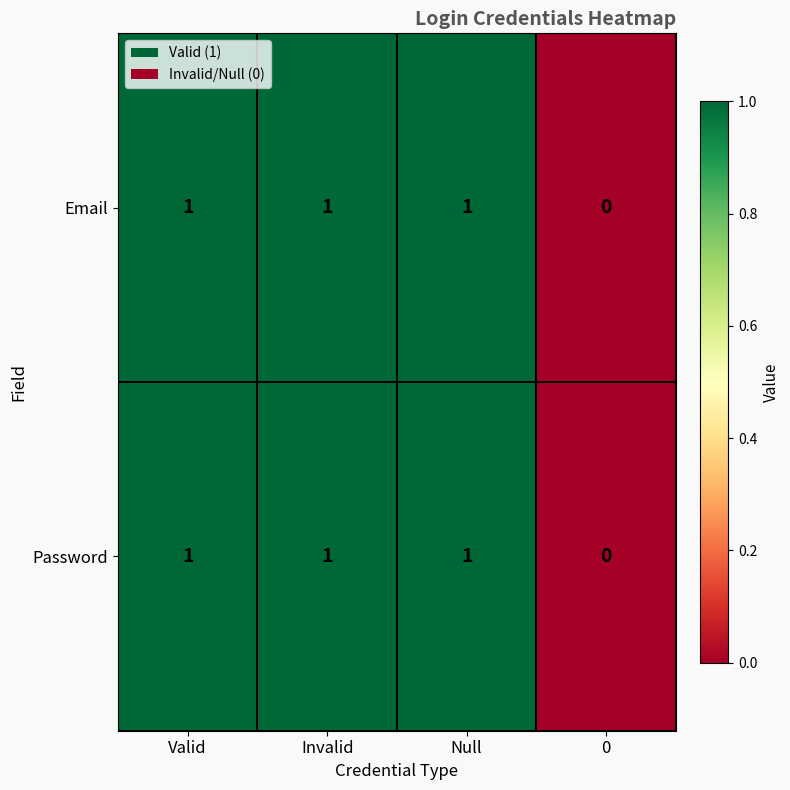

Count the Password values in the range 1 to 2.

3